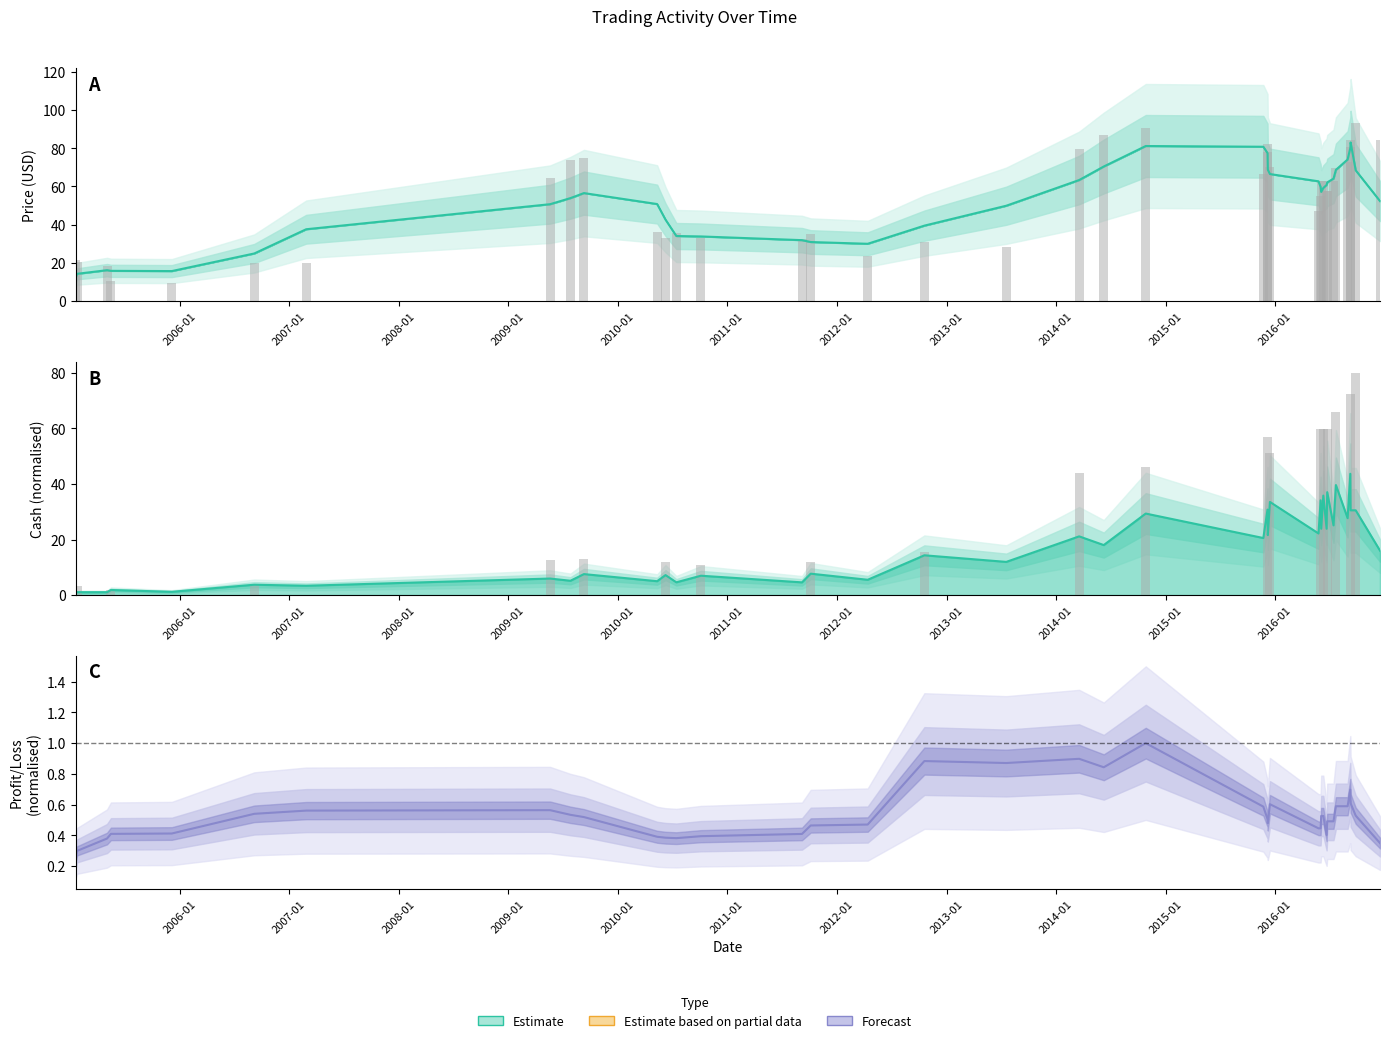

The value at 22 is 0.0. True or false?

False